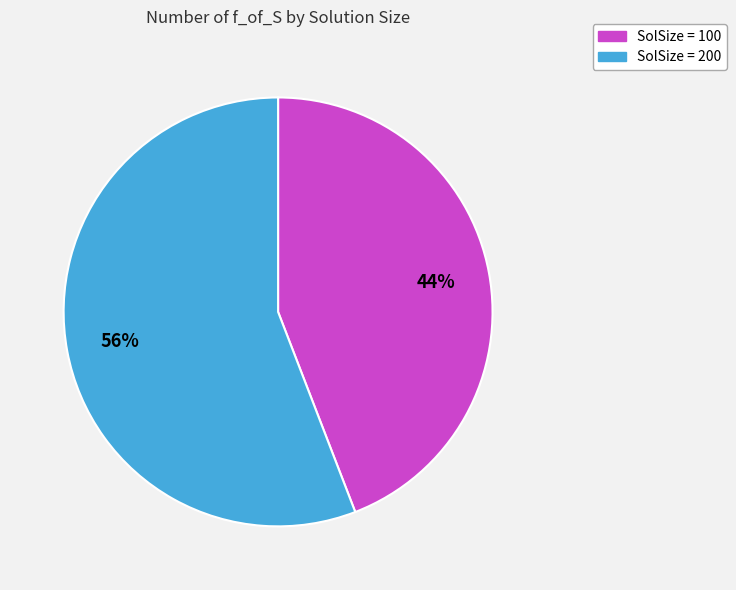

To the nearest percent, what is the difference between the largest and smallest slice percentages?

12%